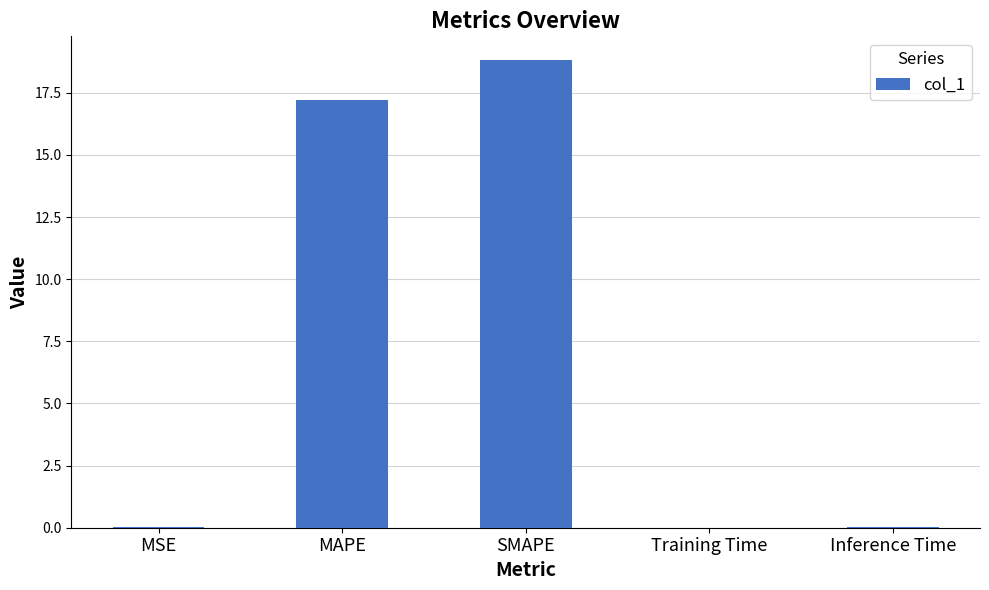

The chart shows a value of 0.0 at MSE. True or false?

True